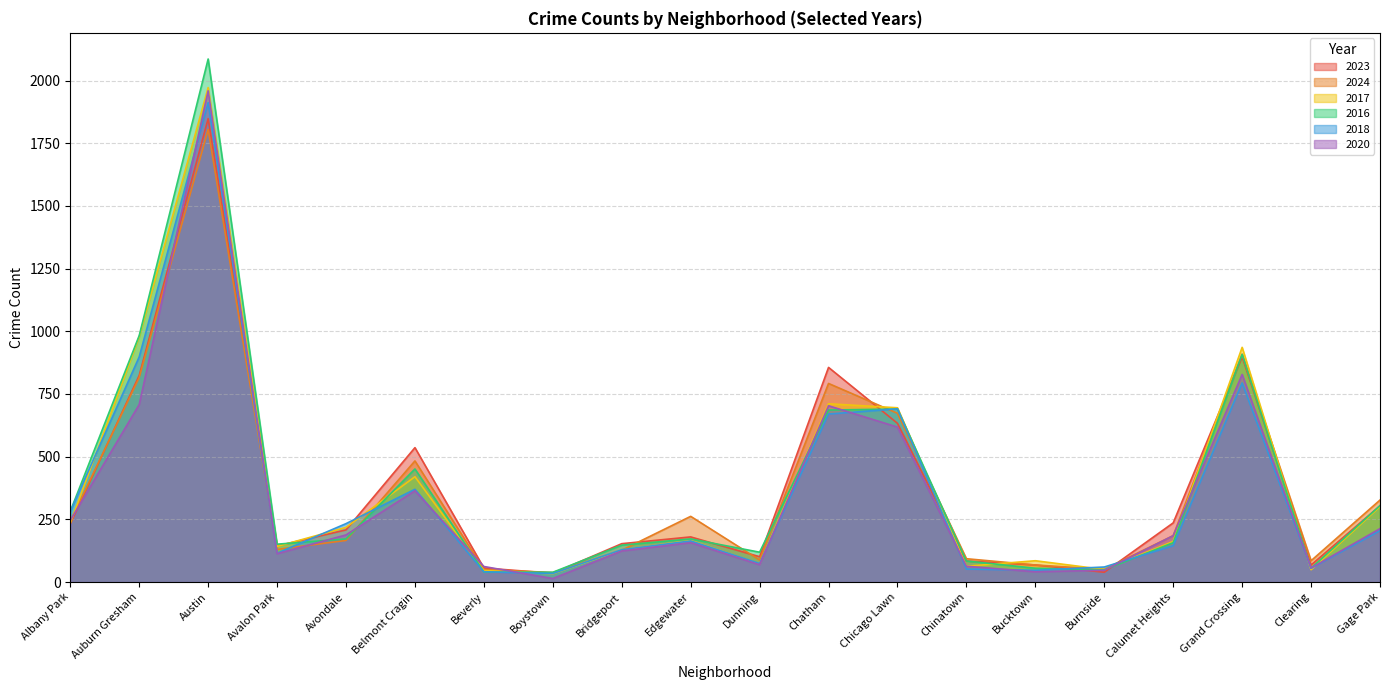

What is the smallest value displayed?

14